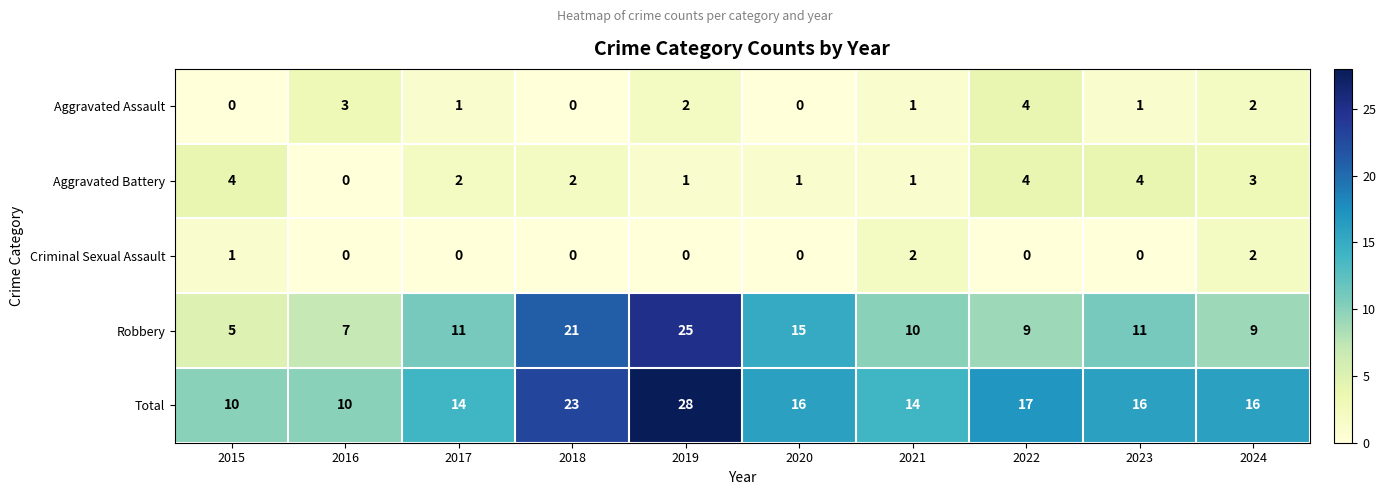

What is the difference between the highest and lowest values at 2024?

14